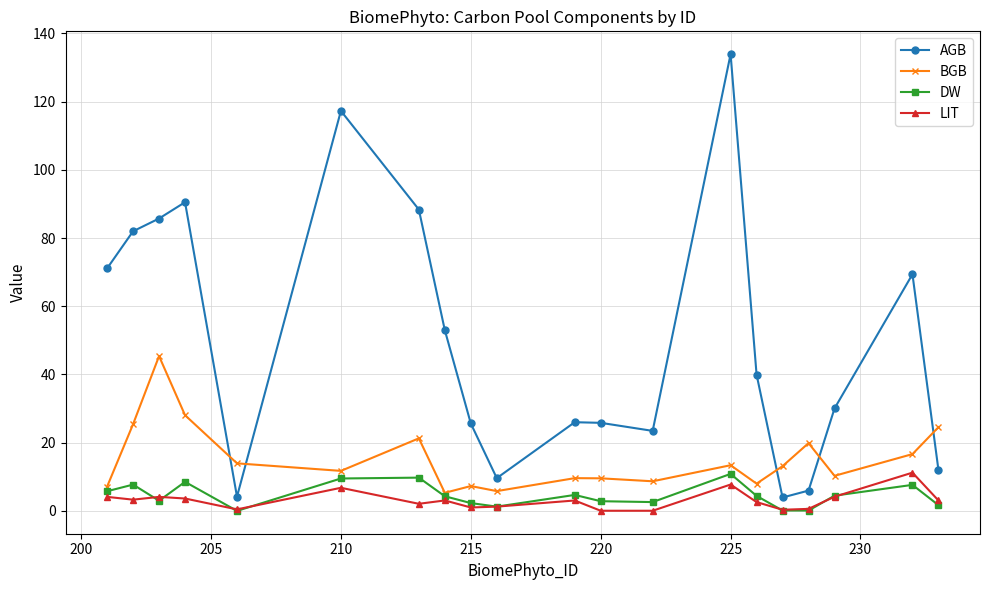

What is the value of the AGB point at the 8th from the left?

53.0